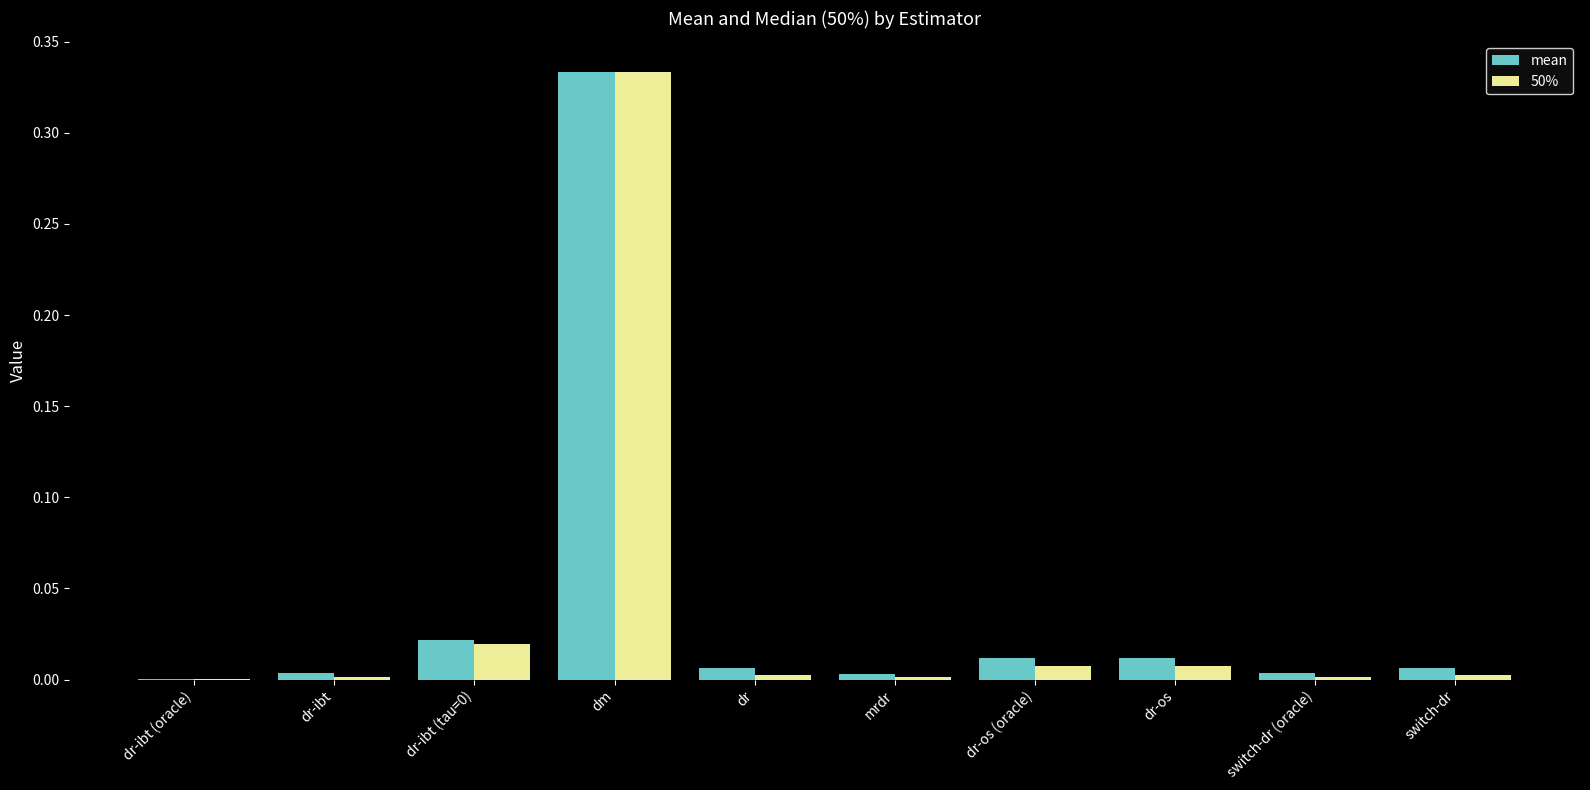

At which label does 50% reach its peak?

dm